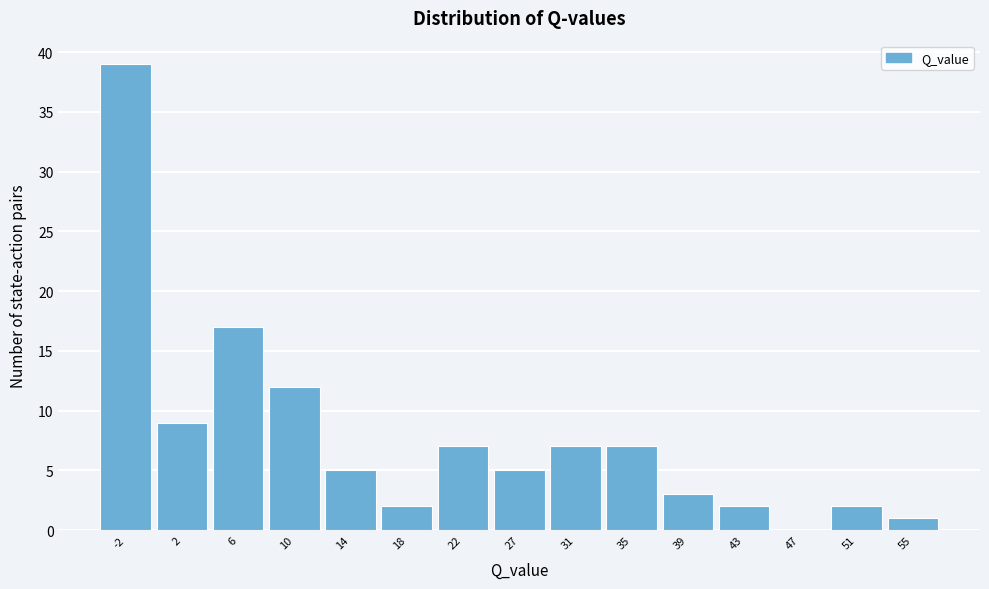

Reading right to left, transcribe all the data shown in this chart.

55=1	51=2	47=0	43=2	39=3	35=7	31=7	27=5	22=7	18=2	14=5	10=12	6=17	2=9	-2=39